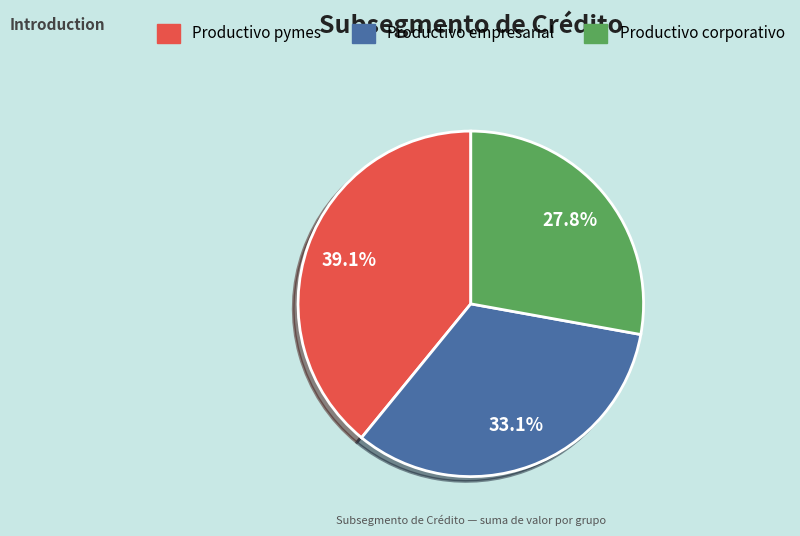

To the nearest percent, what is the difference between the Productivo empresarial and Productivo corporativo slice percentages?

5%